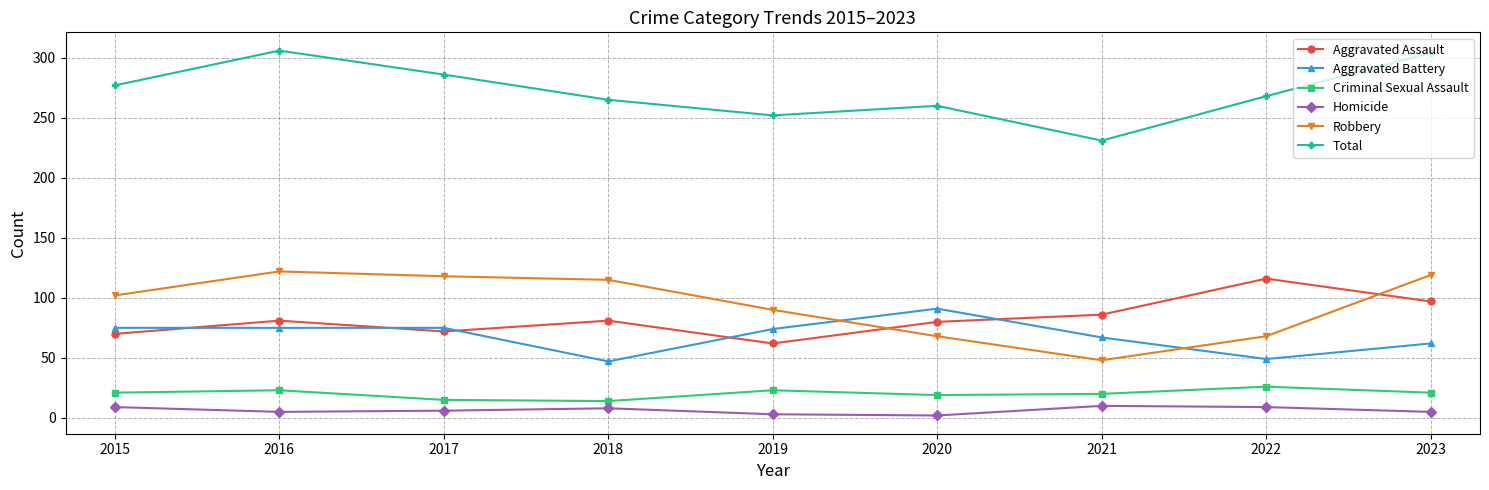

At which category does Total reach its first local peak?

2016